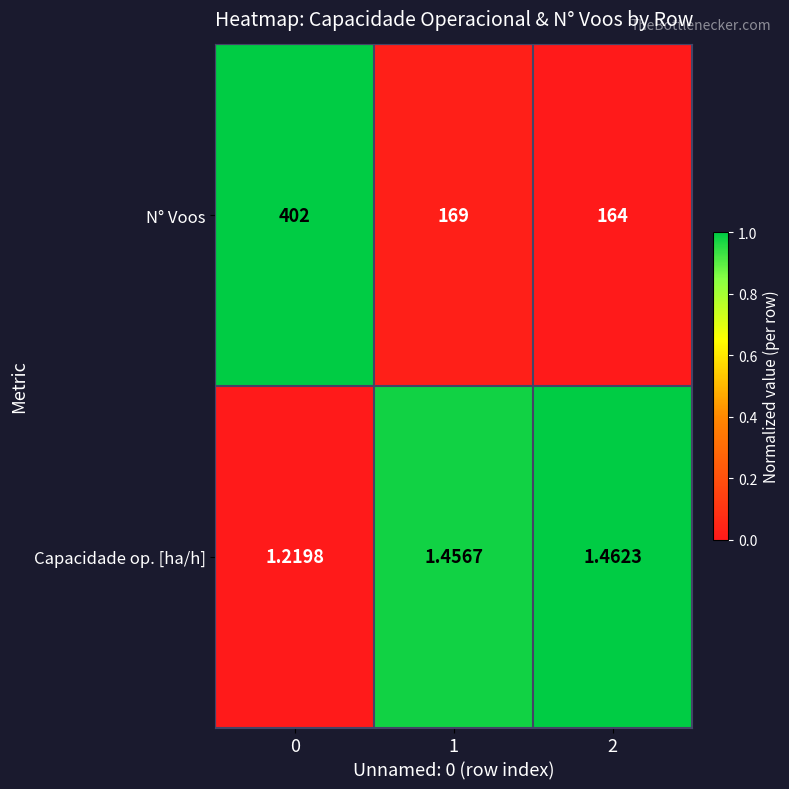

Which series has the largest total across all categories?

N° Voos